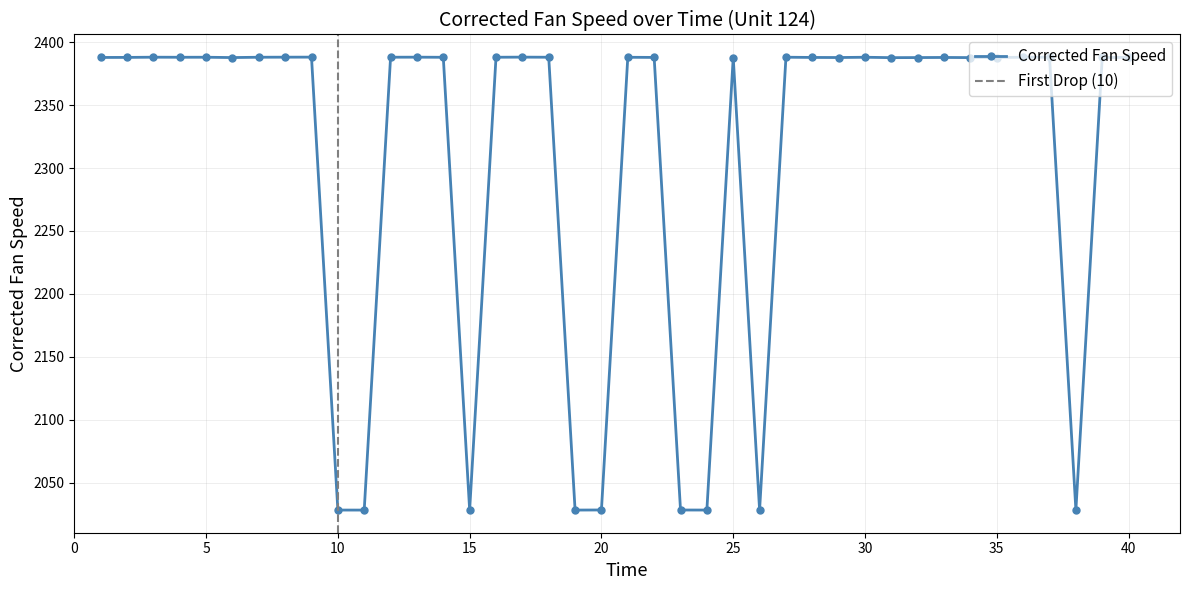

Reading right to left, list all the values displayed in this chart.

2387.9	2387.9	2028.1	2388.1	2388.1	2387.9	2387.8	2387.9	2387.8	2387.8	2388.1	2387.9	2387.9	2388.1	2028.1	2387.9	2028.1	2028.2	2387.9	2388.1	2028.2	2028.1	2388.1	2388.2	2388.1	2028.2	2388.1	2388.1	2388.1	2028.1	2028.1	2388.2	2388.1	2388.1	2387.8	2388.1	2388.1	2388.1	2388.0	2387.9